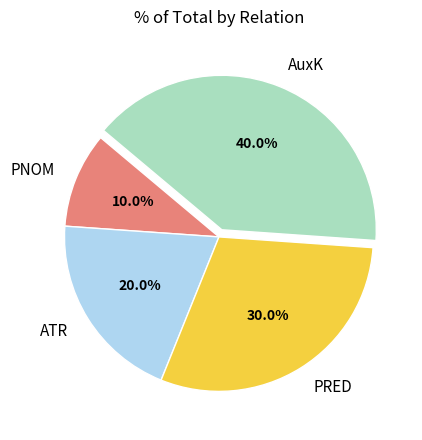

The AuxK slice represents 40% of the pie. True or false?

True